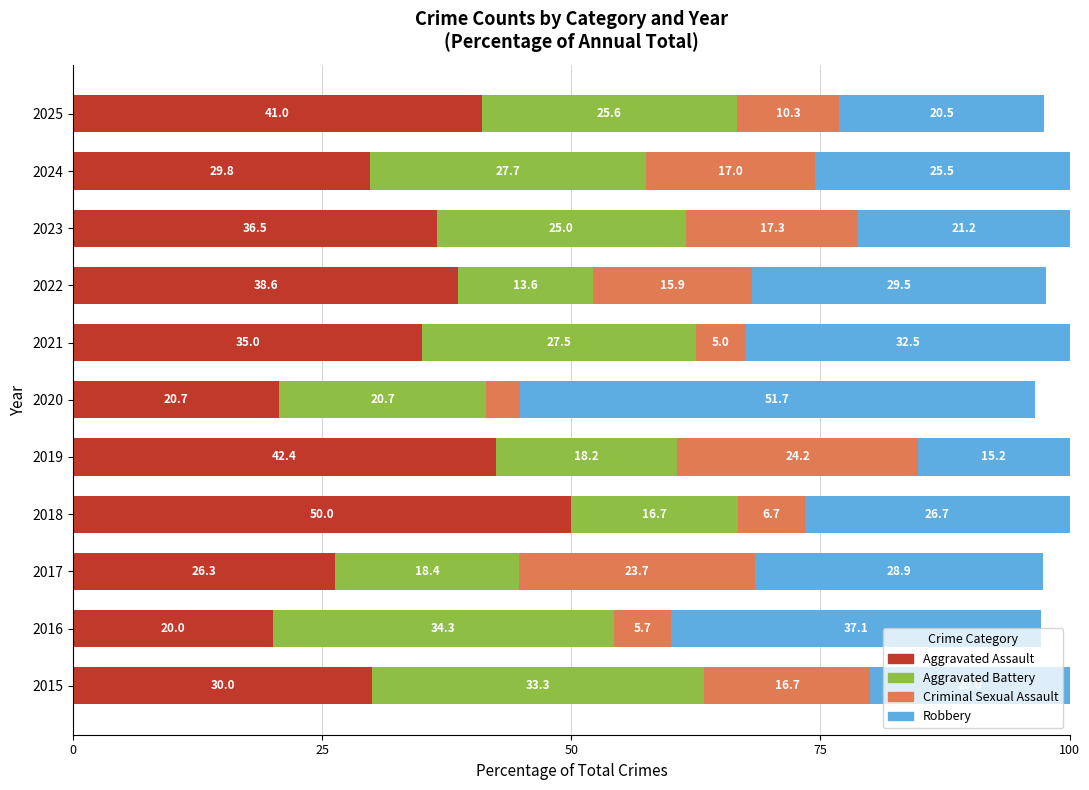

Rank the categories by Aggravated Assault value from highest to lowest.

2018, 2019, 2025, 2022, 2023, 2021, 2015, 2024, 2017, 2020, 2016